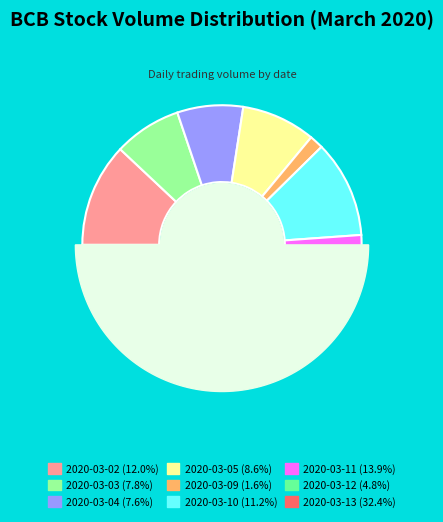

Which has a higher value, 2020-03-13 or 2020-03-12?

2020-03-13